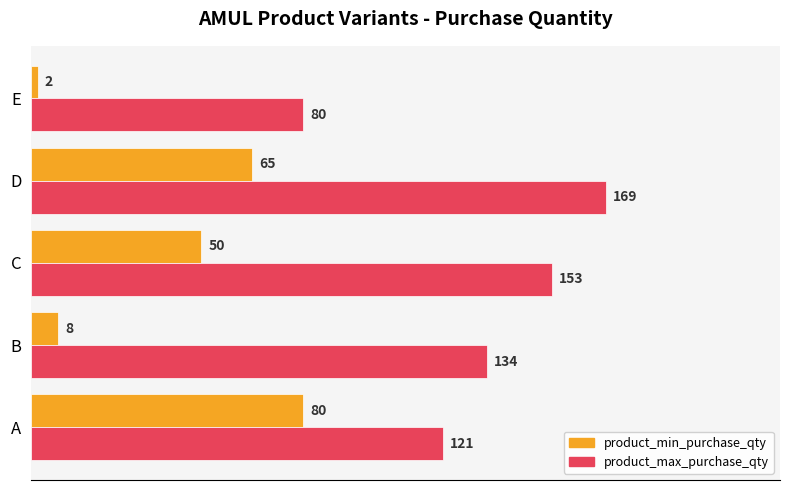

What is the maximum value for product_max_purchase_qty?

169